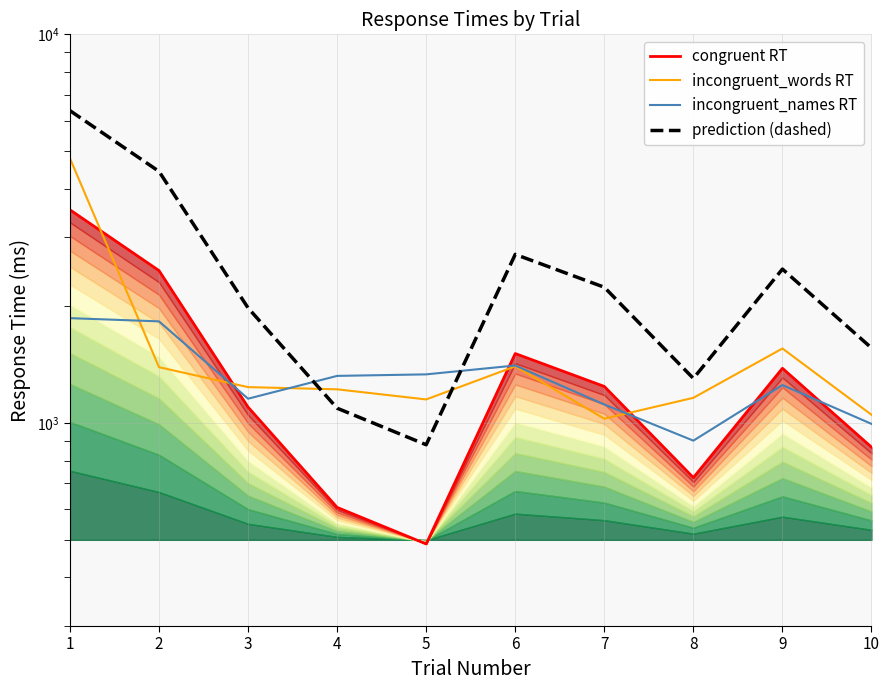

How many data points in prediction (dashed) are above 2233?

5